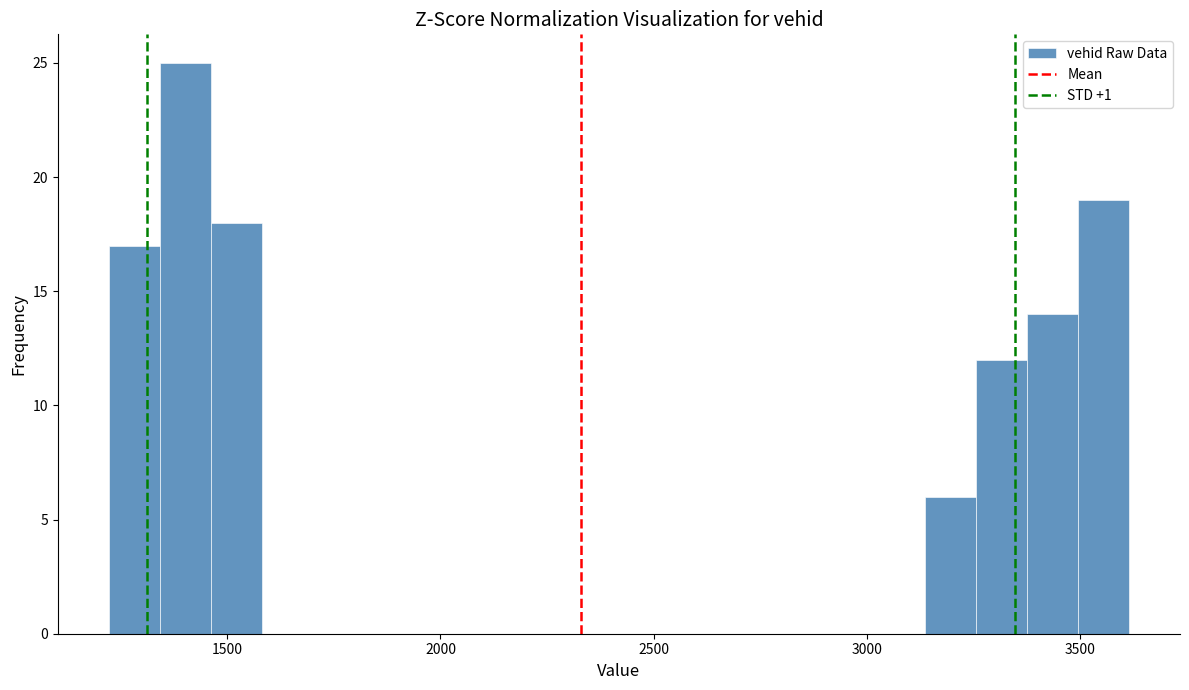

Read against the x-axis, roughly where is the centre of the tallest bar?

1400